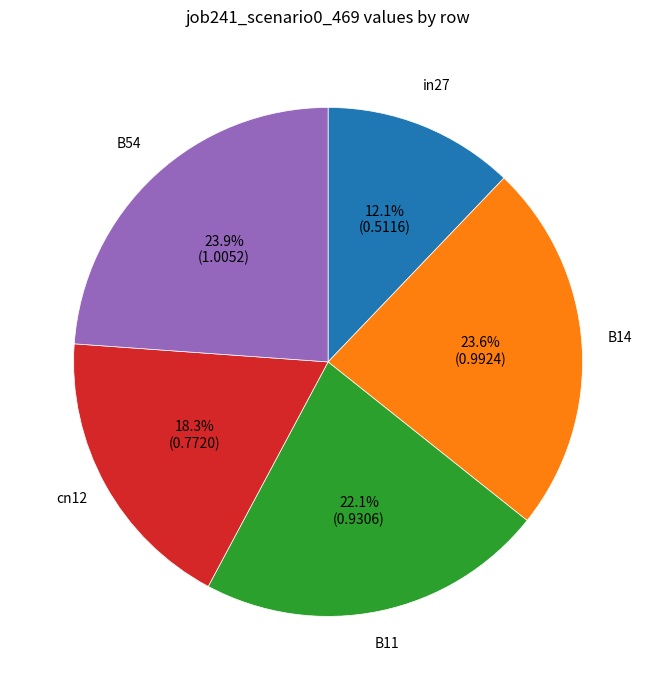

To the nearest percent, what is the difference between the cn12 and in27 slice percentages?

6%